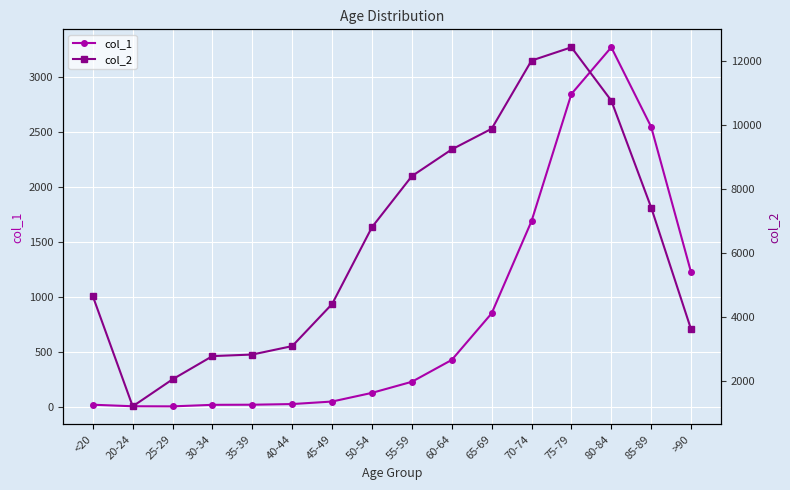

True or false: col_1 and col_2 intersect in this chart.

False